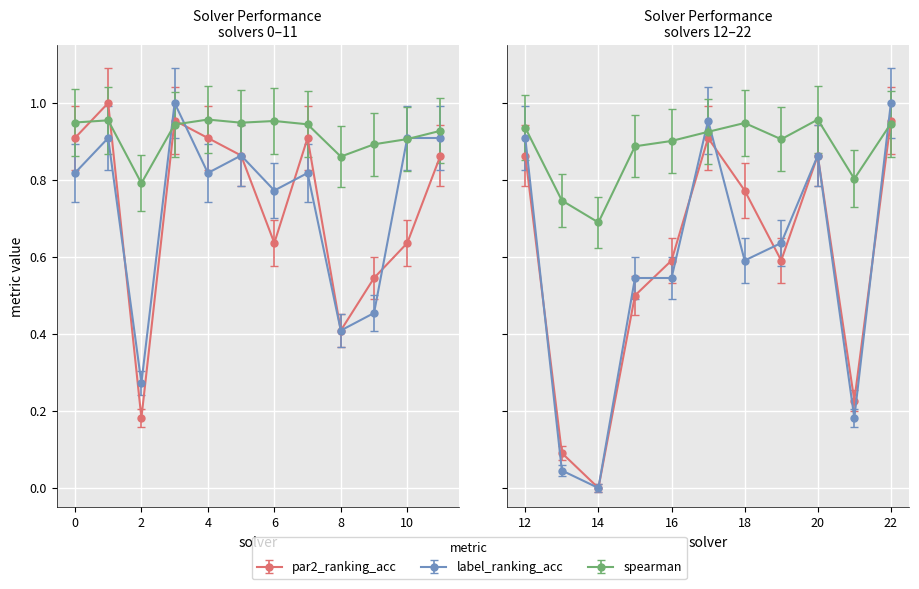

Which label corresponds to the largest value in the chart?

1